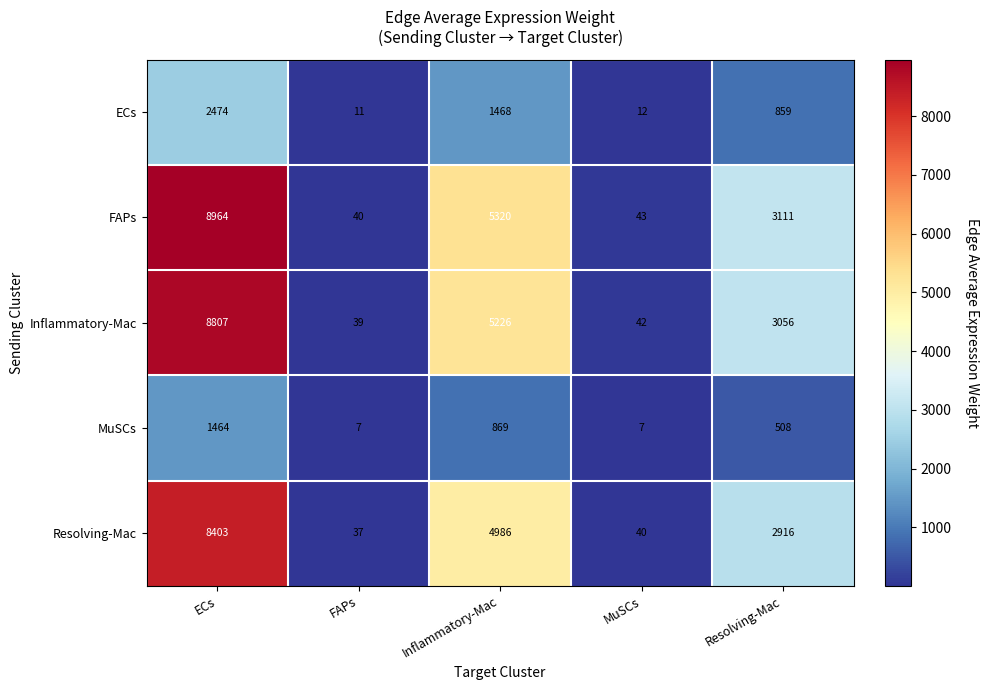

Is it true that FAPs equals 8964 at ECs?

True